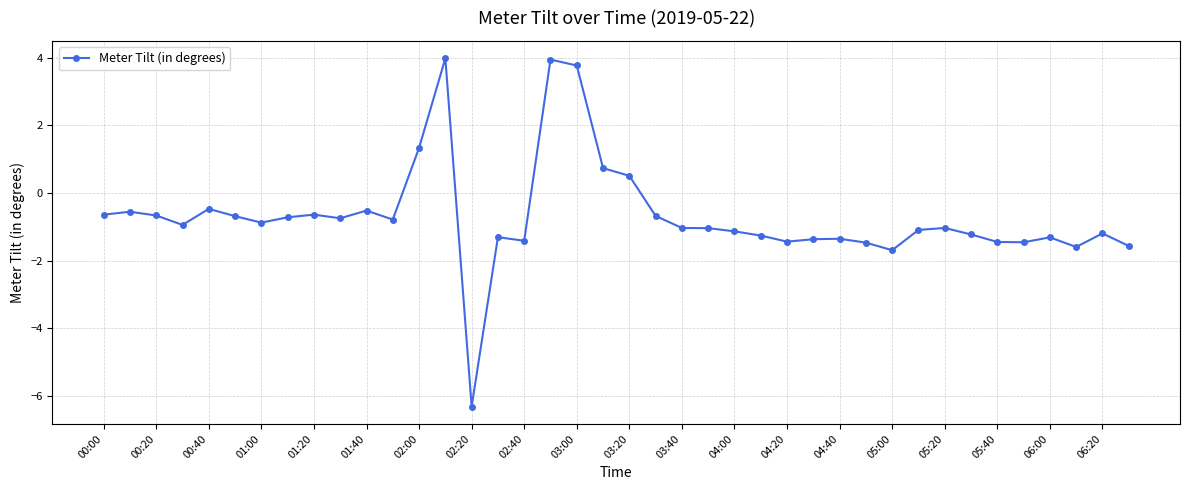

What is the value of the 29th point from the left?

-1.4